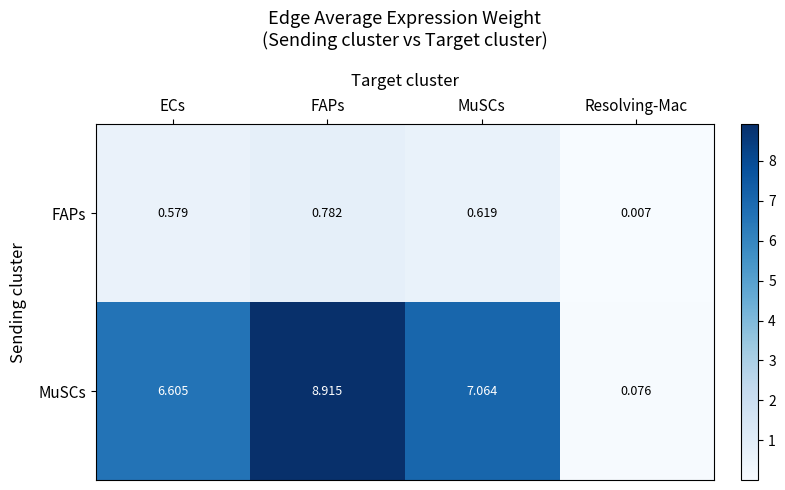

Where is FAPs nearest to the value 0?

Resolving-Mac